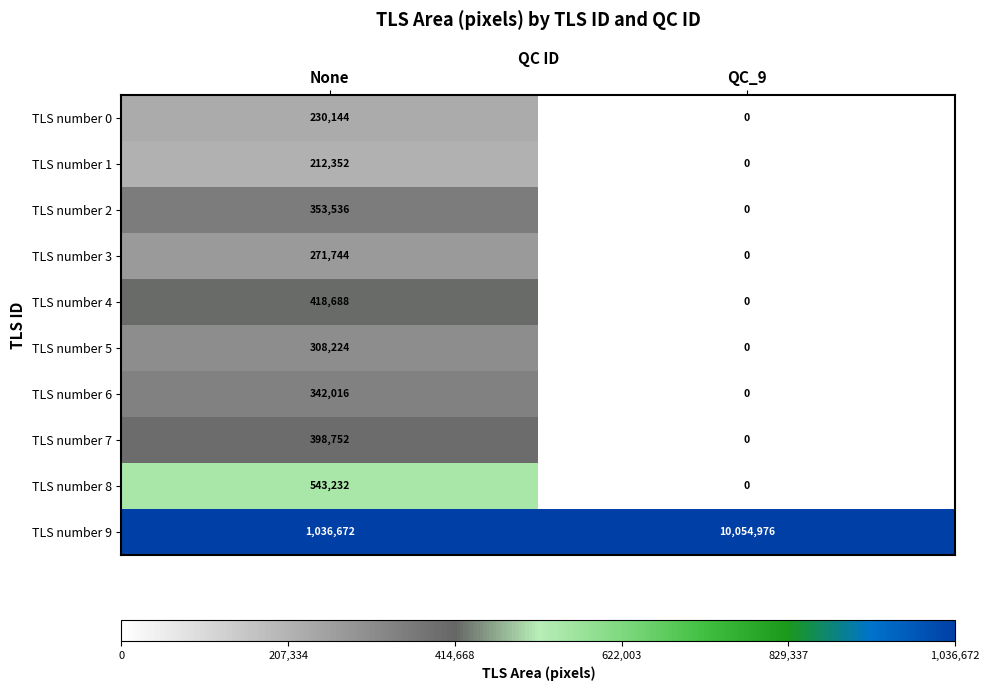

What is the sum of the TLS number 8 values at None and QC_9?

543232